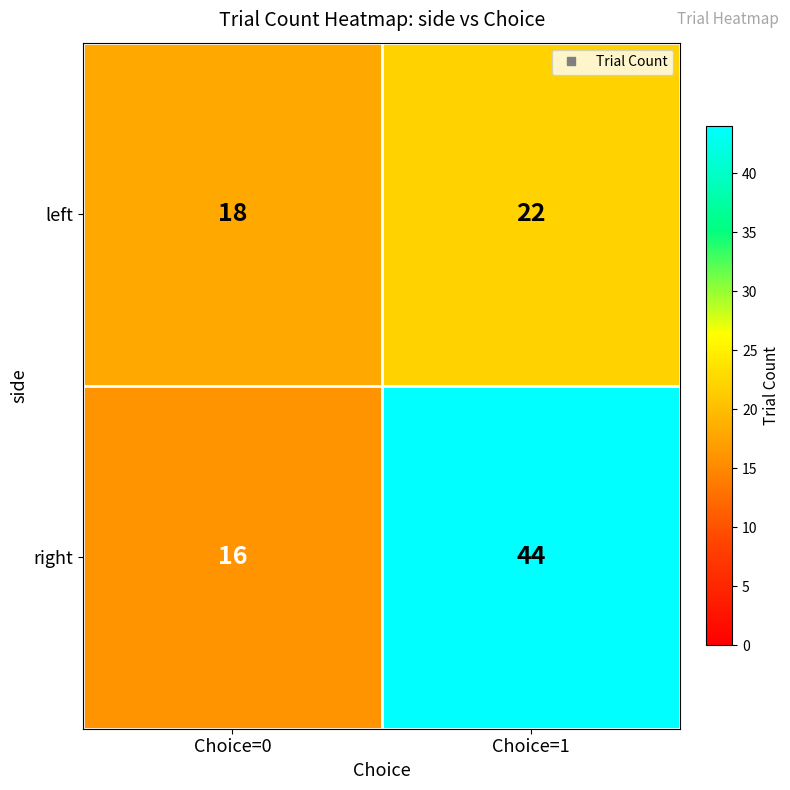

At which category does the chart reach its peak across all series?

Choice=1